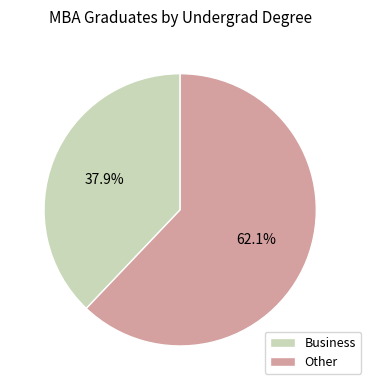

To the nearest percent, what percentage of the pie is Business?

38%